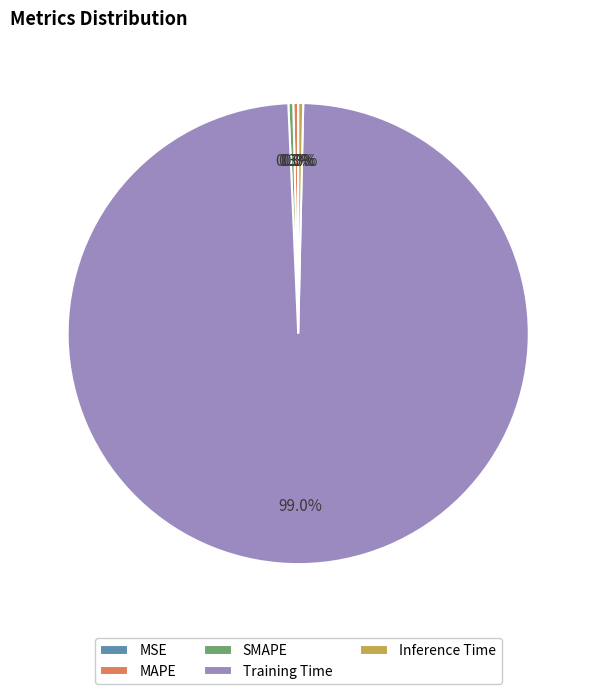

Which slice represents more than half of the pie?

Training Time